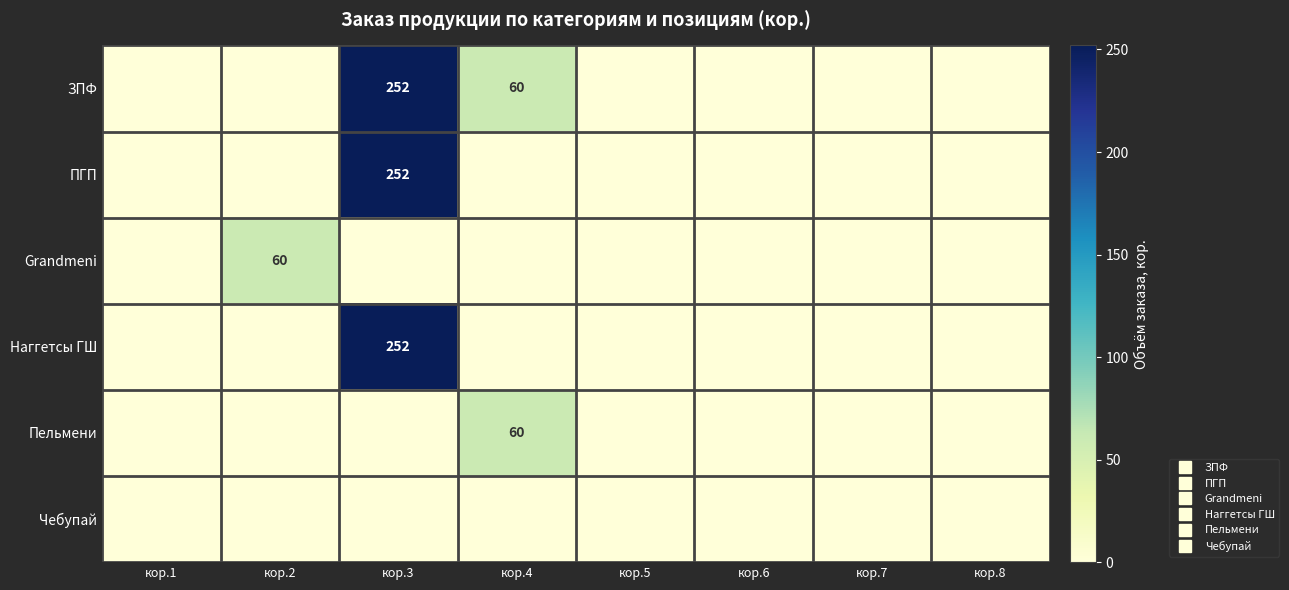

Where is ПГП nearest to the value 126?

кор.1